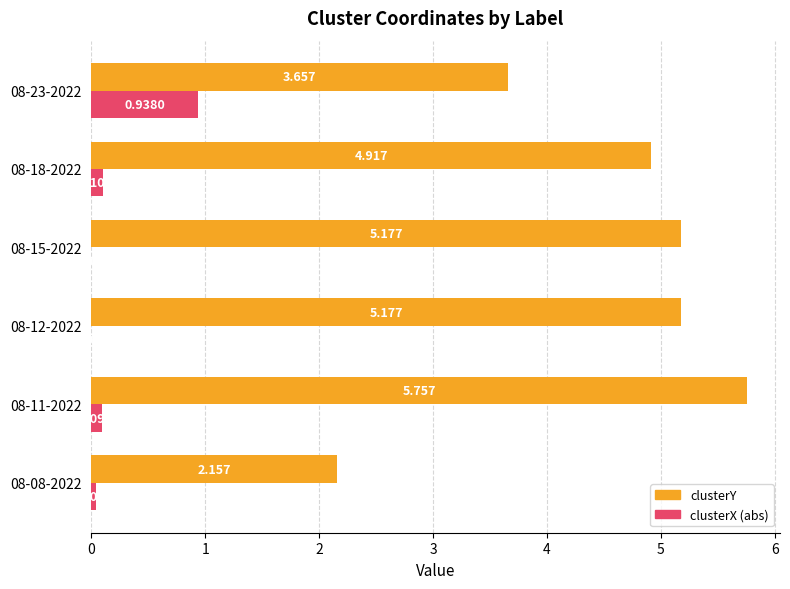

Which series has the largest total across all categories?

clusterY